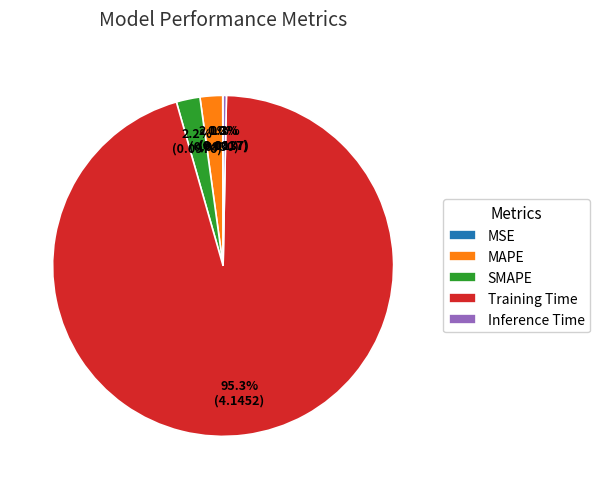

Do SMAPE and MAPE together represent more than half of the pie?

No